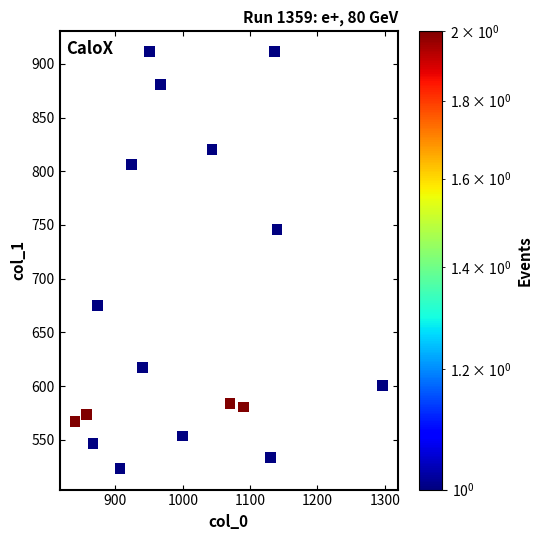

What is the range of Y values (max minus min)?

388.1